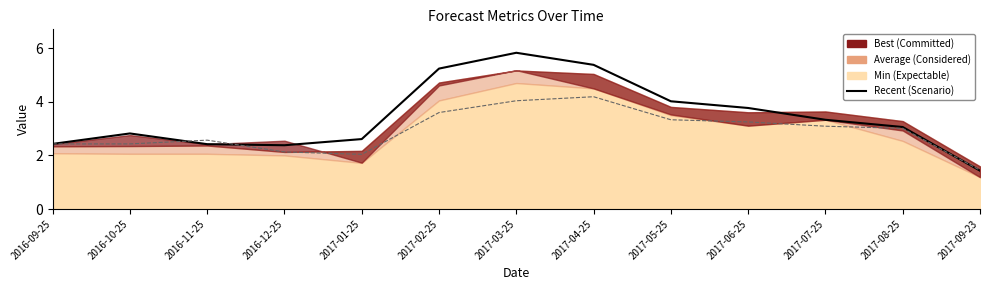

What is the label of the 4th point from the right?

2017-06-25